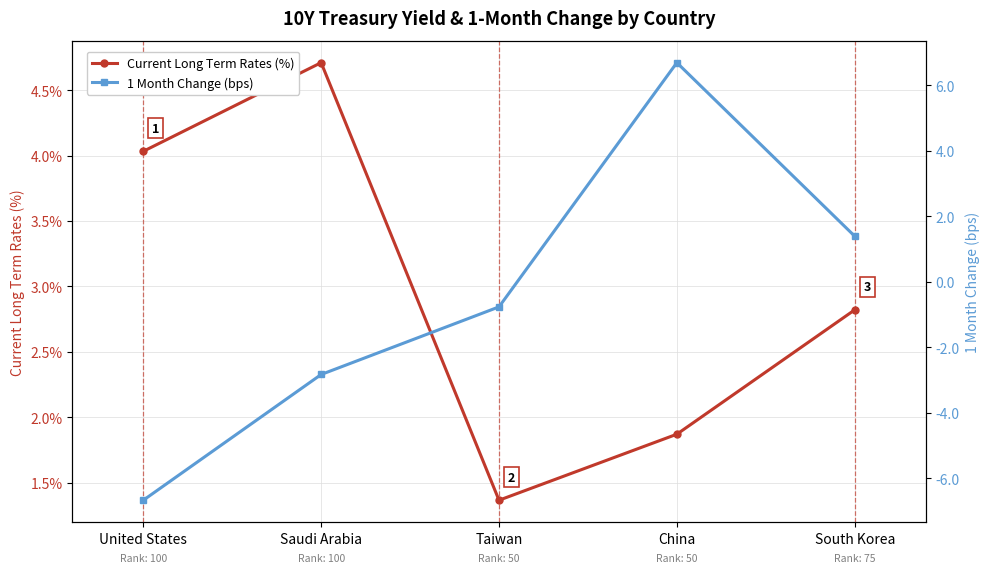

At which label does 1 Month Change (bps) first exceed 0?

China